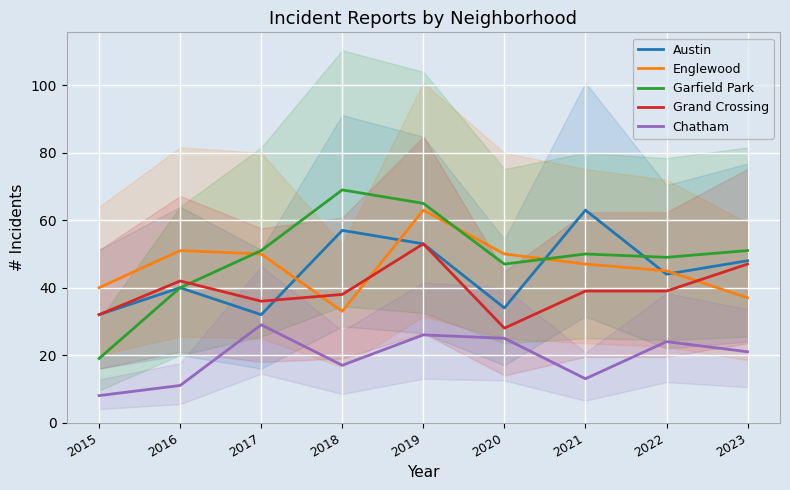

What is the highest value of the Grand Crossing series?

53